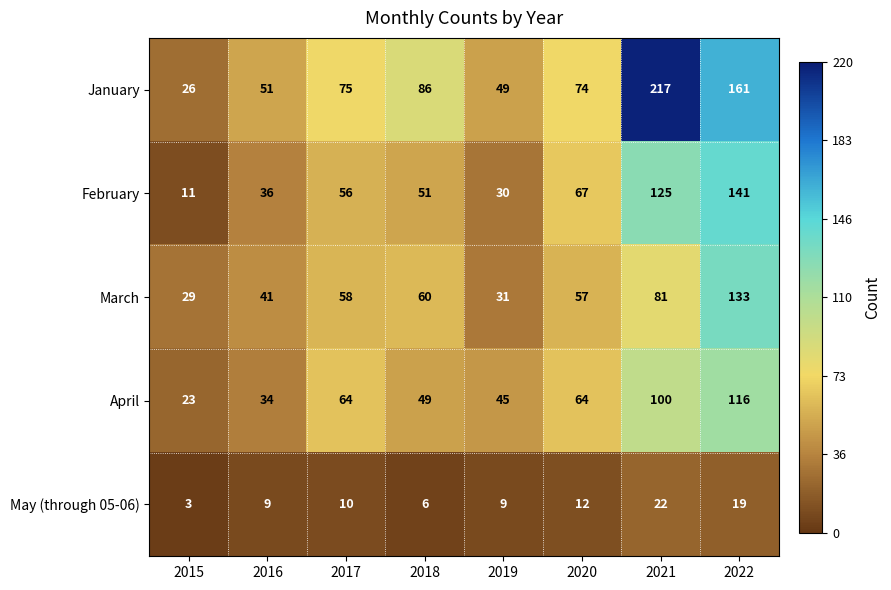

Rank the series by their maximum value, from highest to lowest.

January, February, March, April, May (through 05-06)